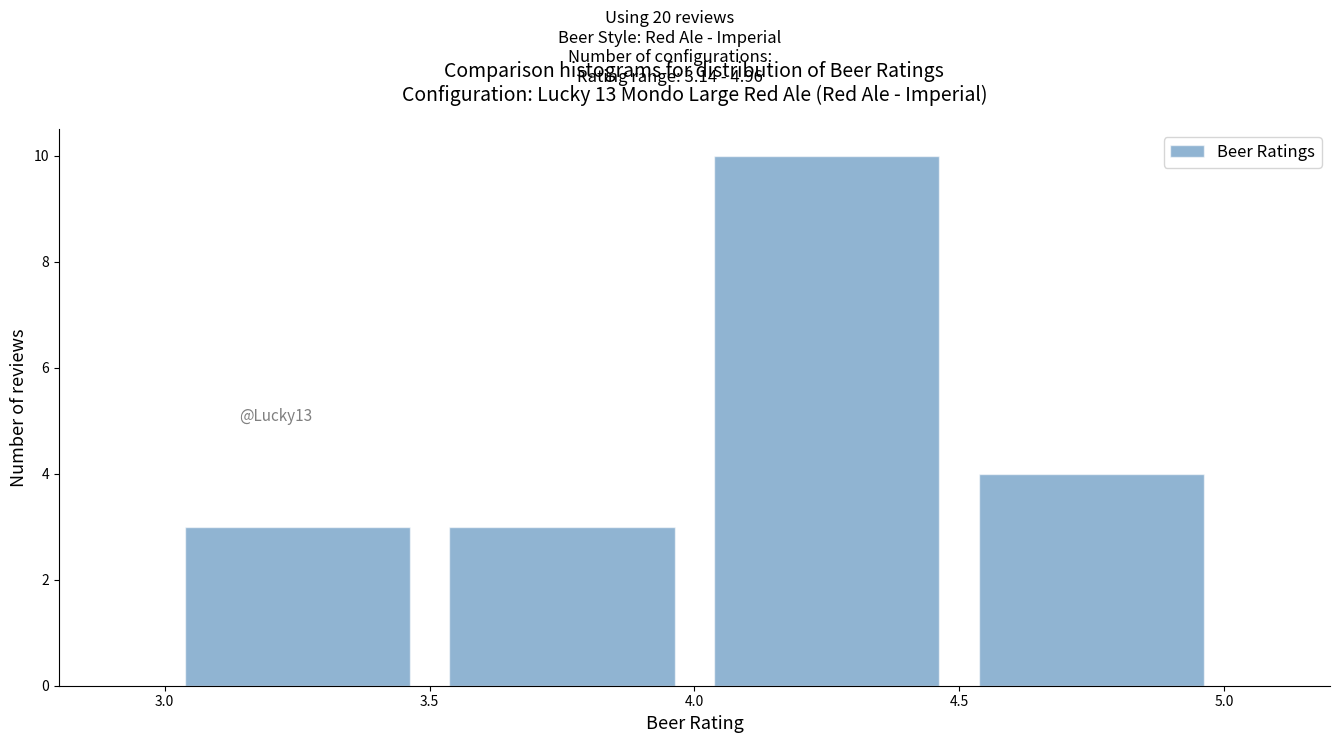

Which range on the x-axis has the tallest bar?

4.0 to 4.5